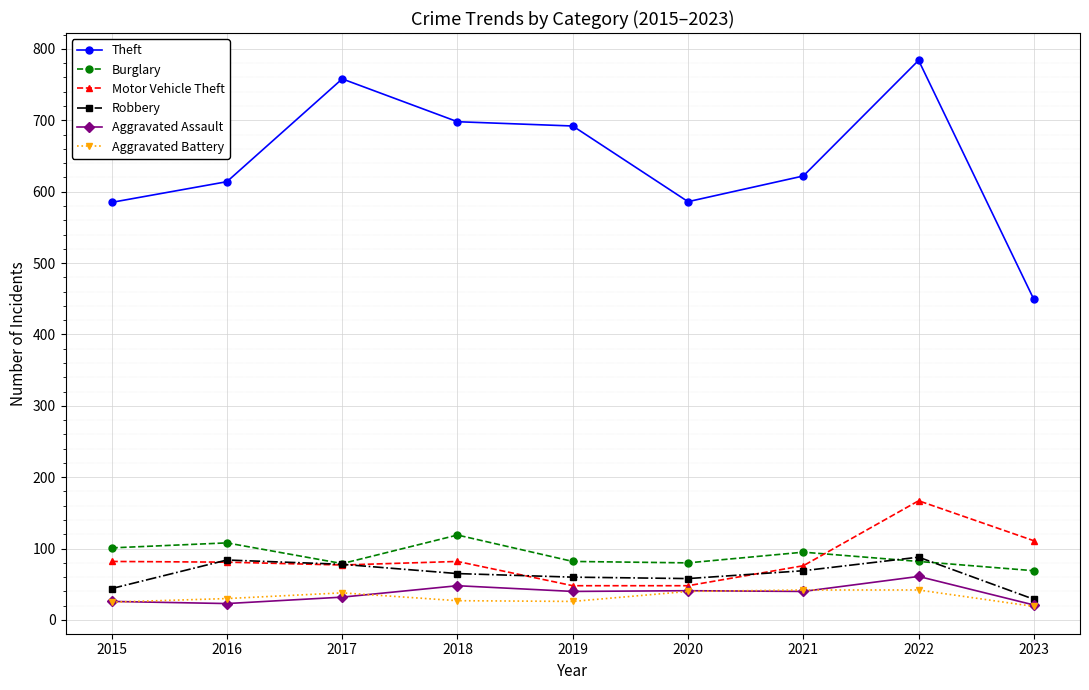

The Theft series shows 190 at 2020. True or false?

False